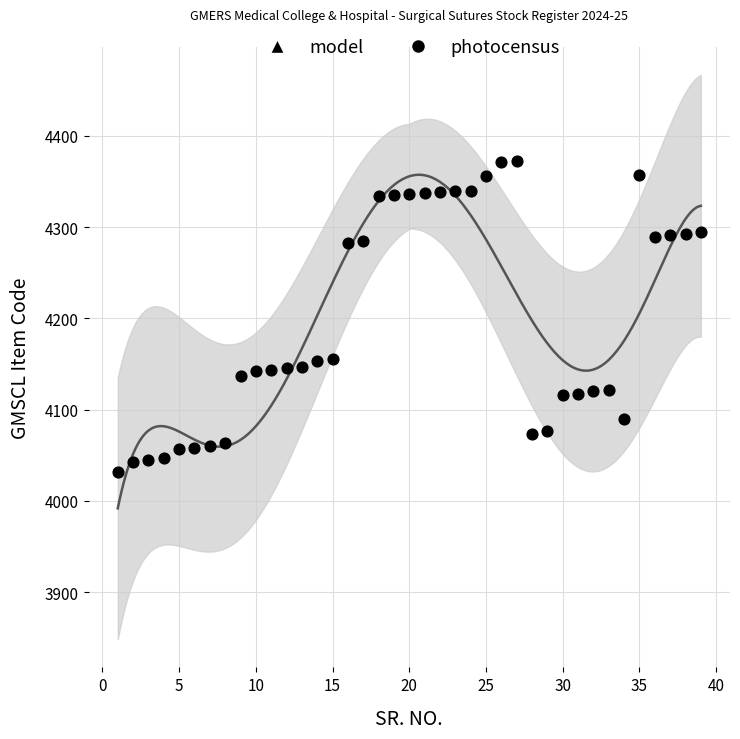

Between 27 and 25, which is larger?

27